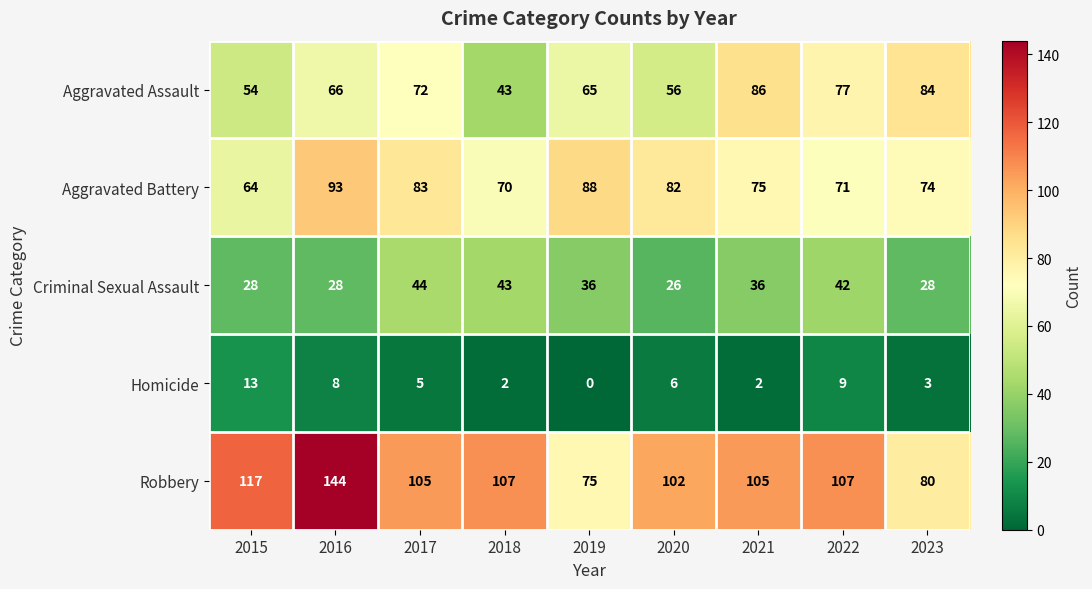

At how many categories does at least one series exceed 92?

7